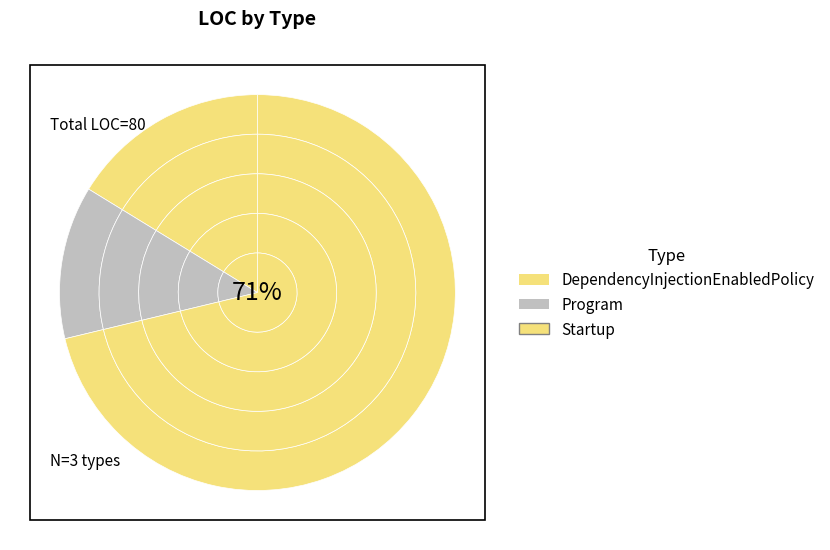

What is the ratio of the value at Startup to the value at Program?

5.7